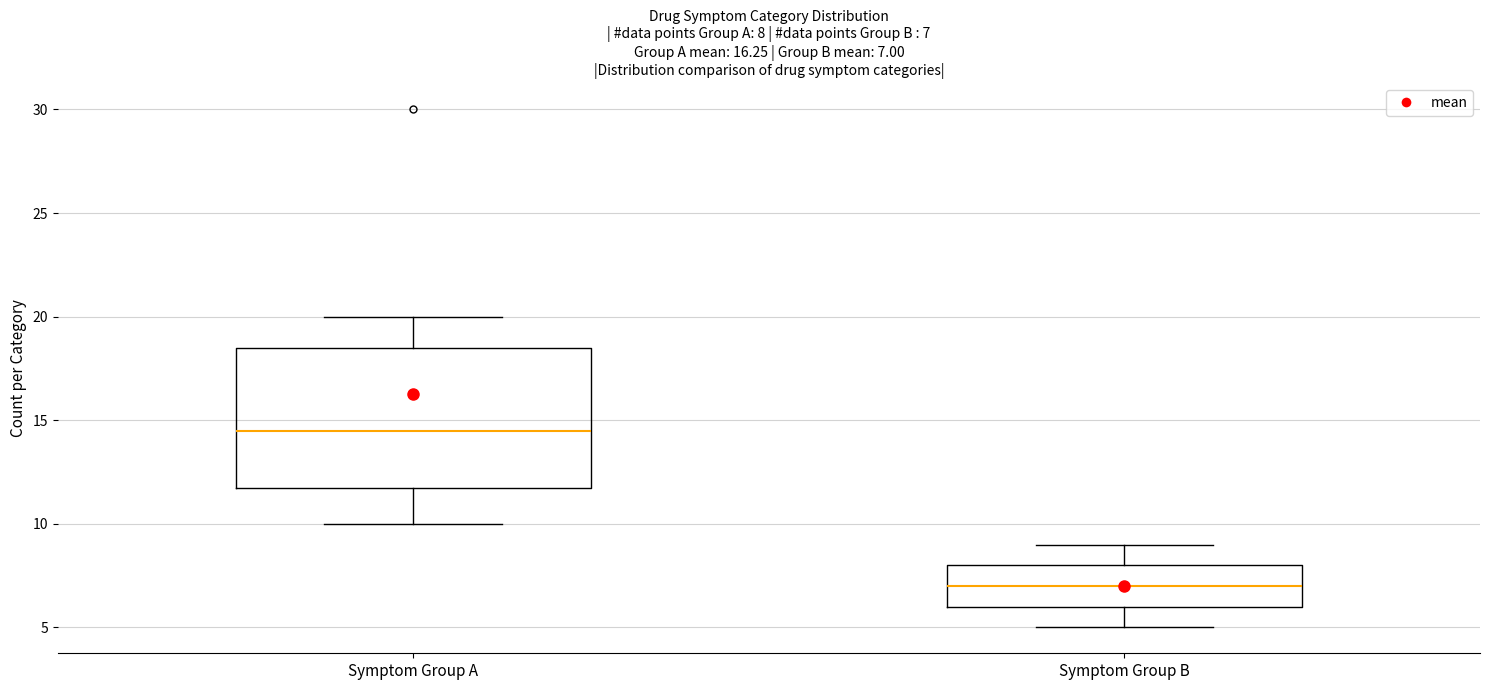

Which box's median line is the highest?

Symptom Group A